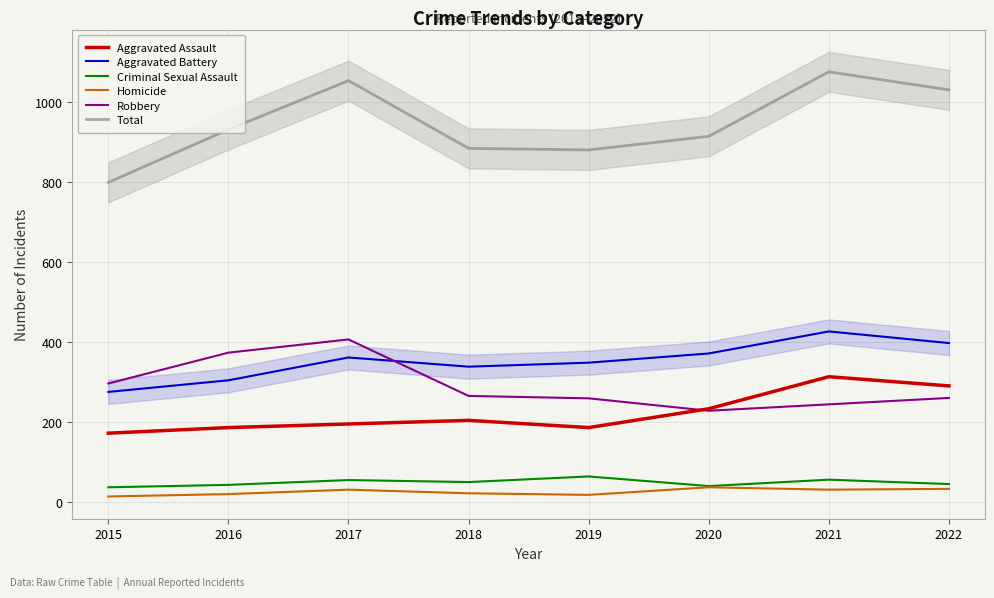

True or false: Aggravated Battery and Aggravated Assault cross at least once.

False